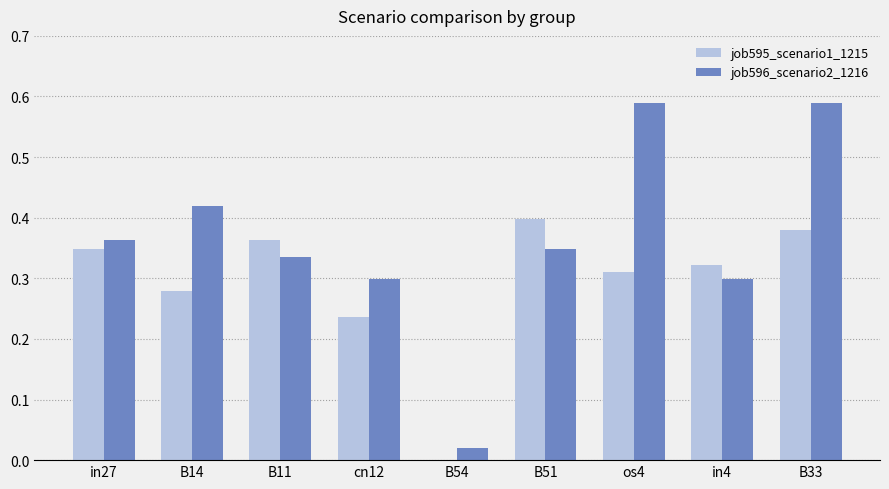

The value of job596_scenario2_1216 at B54 is 0.0. True or false?

True